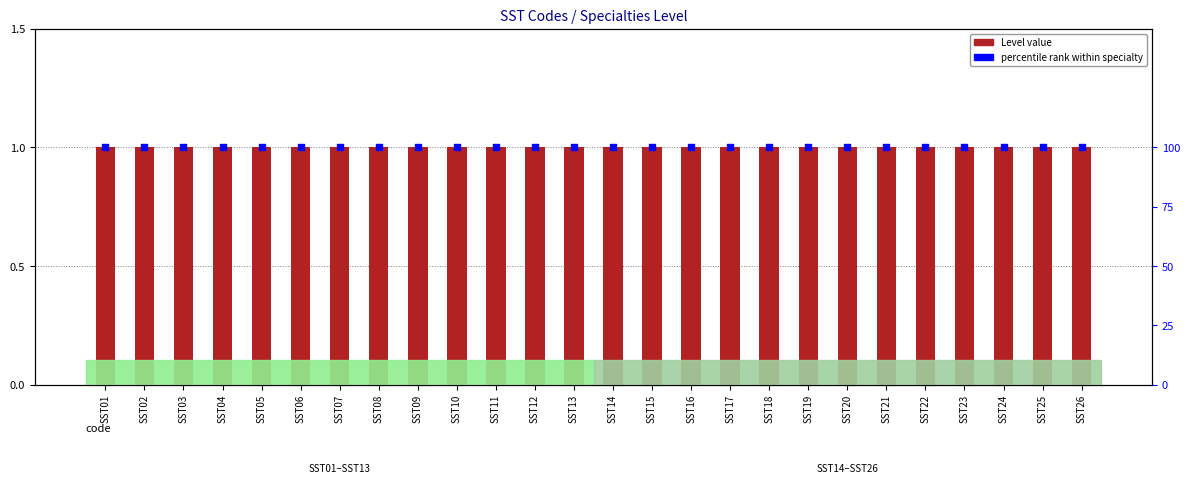

What are all the series names shown in the legend?

Level, percentile rank within specialty